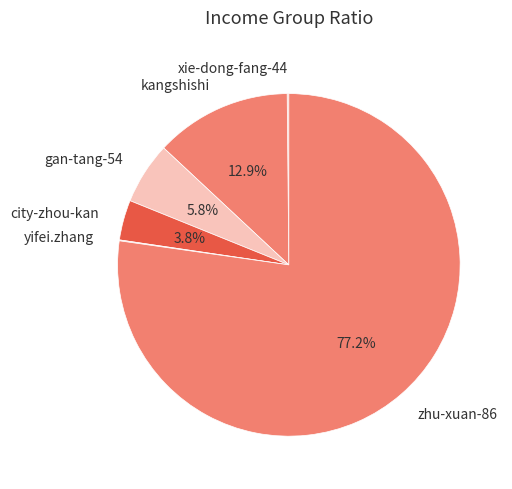

What is the majority slice?

zhu-xuan-86